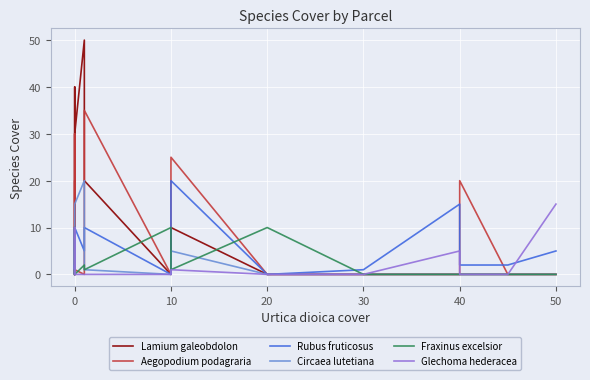

What is the difference between the maximum and minimum values in the Circaea lutetiana series?

20